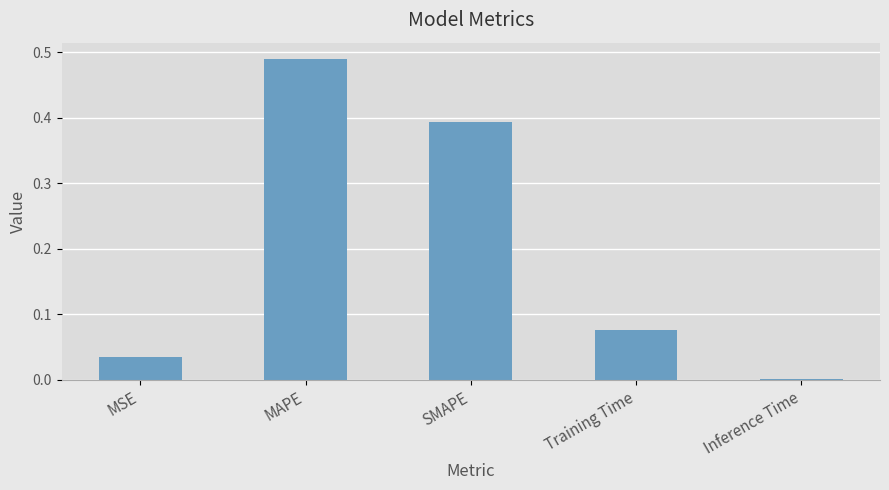

Is it true that the value at MSE is 0.0?

True